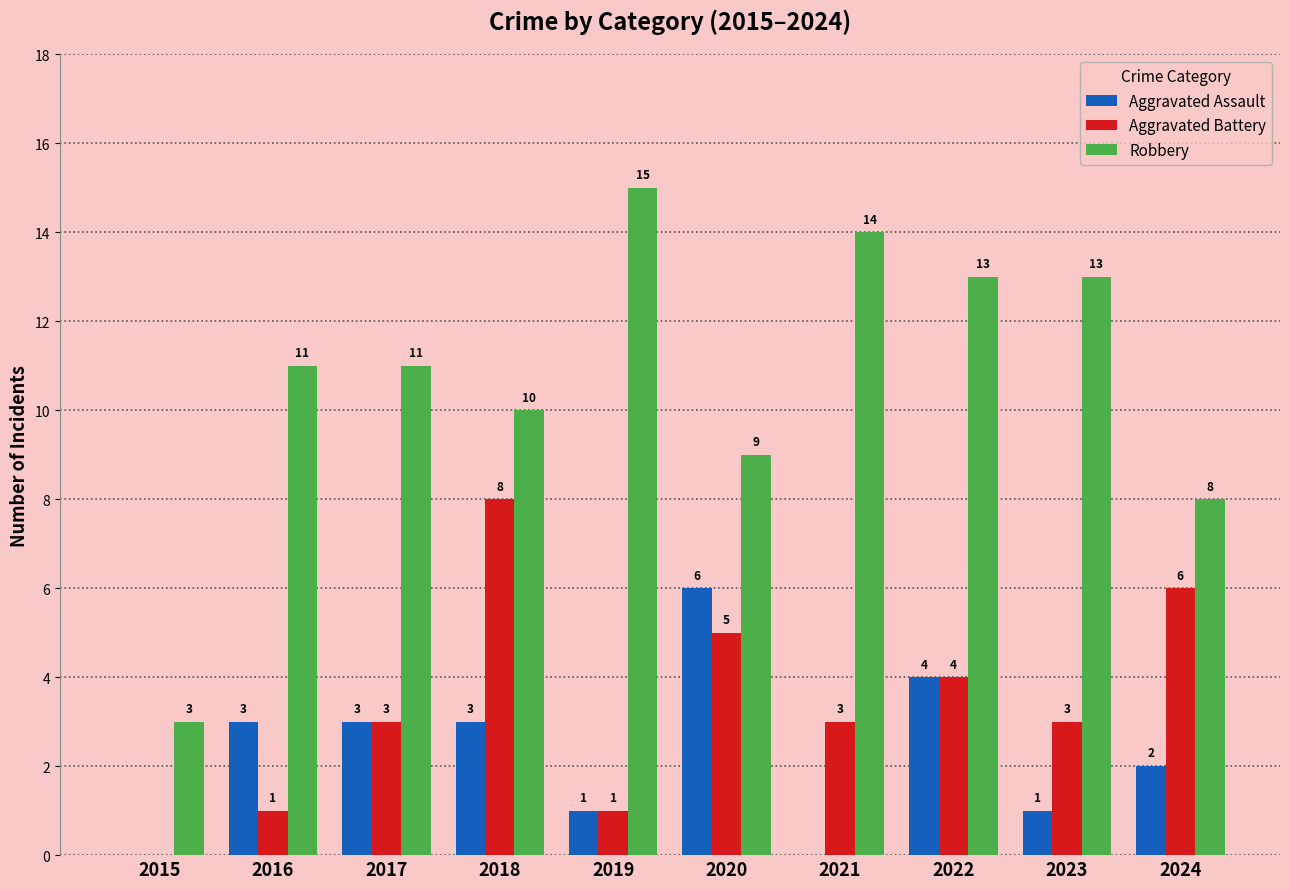

Reading left to right, transcribe all the data shown in this chart.

Aggravated Assault: 2015=0	2016=3	2017=3	2018=3	2019=1	2020=6	2021=0	2022=4	2023=1	2024=2
Aggravated Battery: 2015=0	2016=1	2017=3	2018=8	2019=1	2020=5	2021=3	2022=4	2023=3	2024=6
Robbery: 2015=3	2016=11	2017=11	2018=10	2019=15	2020=9	2021=14	2022=13	2023=13	2024=8